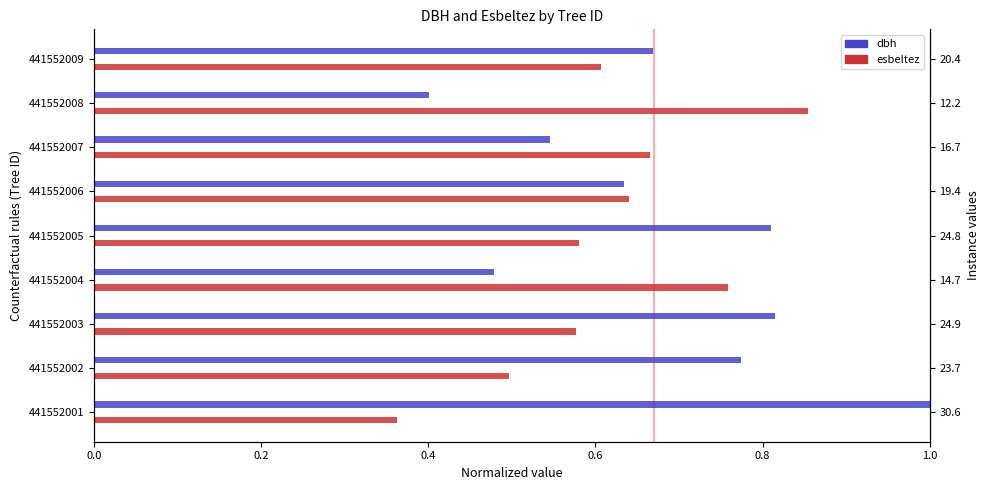

What are all the series names shown in the legend?

dbh, esbeltez